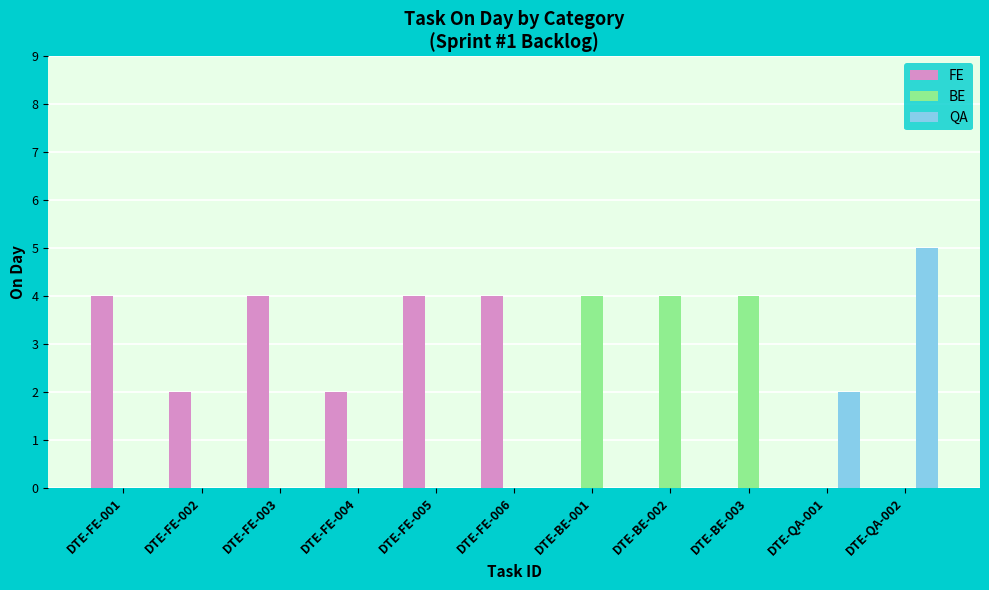

How many groups of bars are there?

11